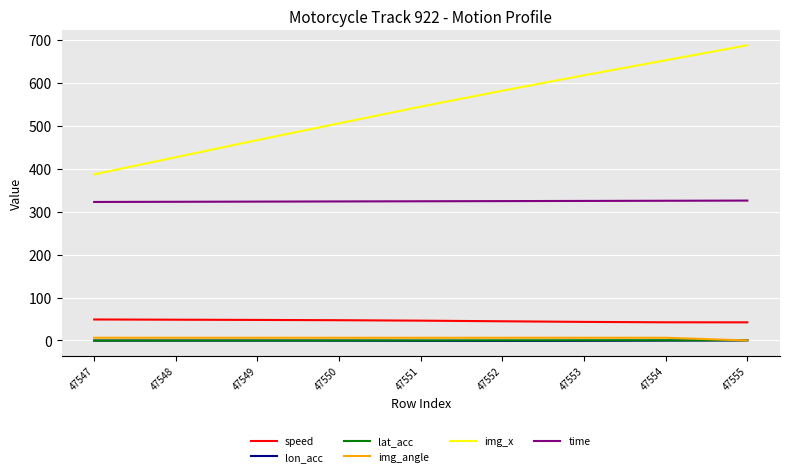

Does the chart display data point markers on the line(s)?

No